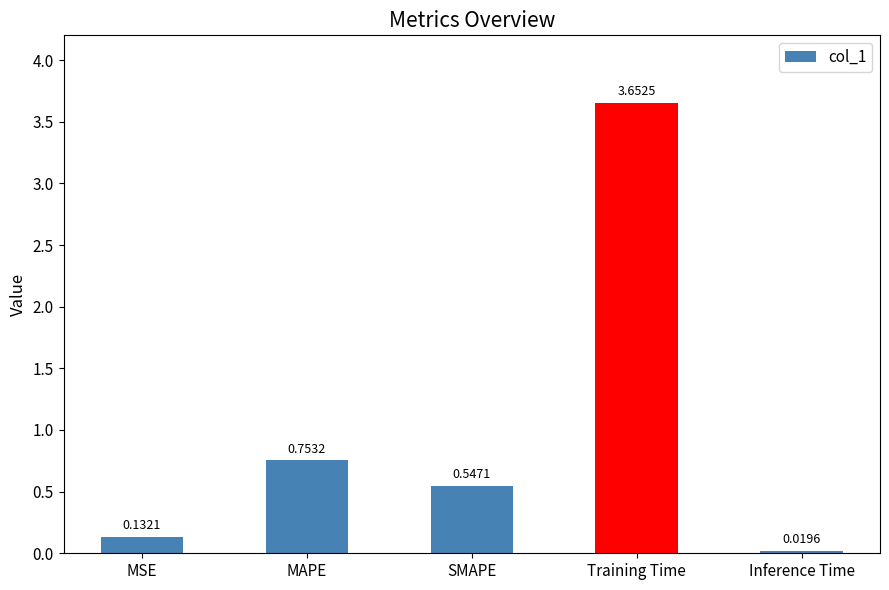

What is the difference between the values at MAPE and Inference Time?

0.7